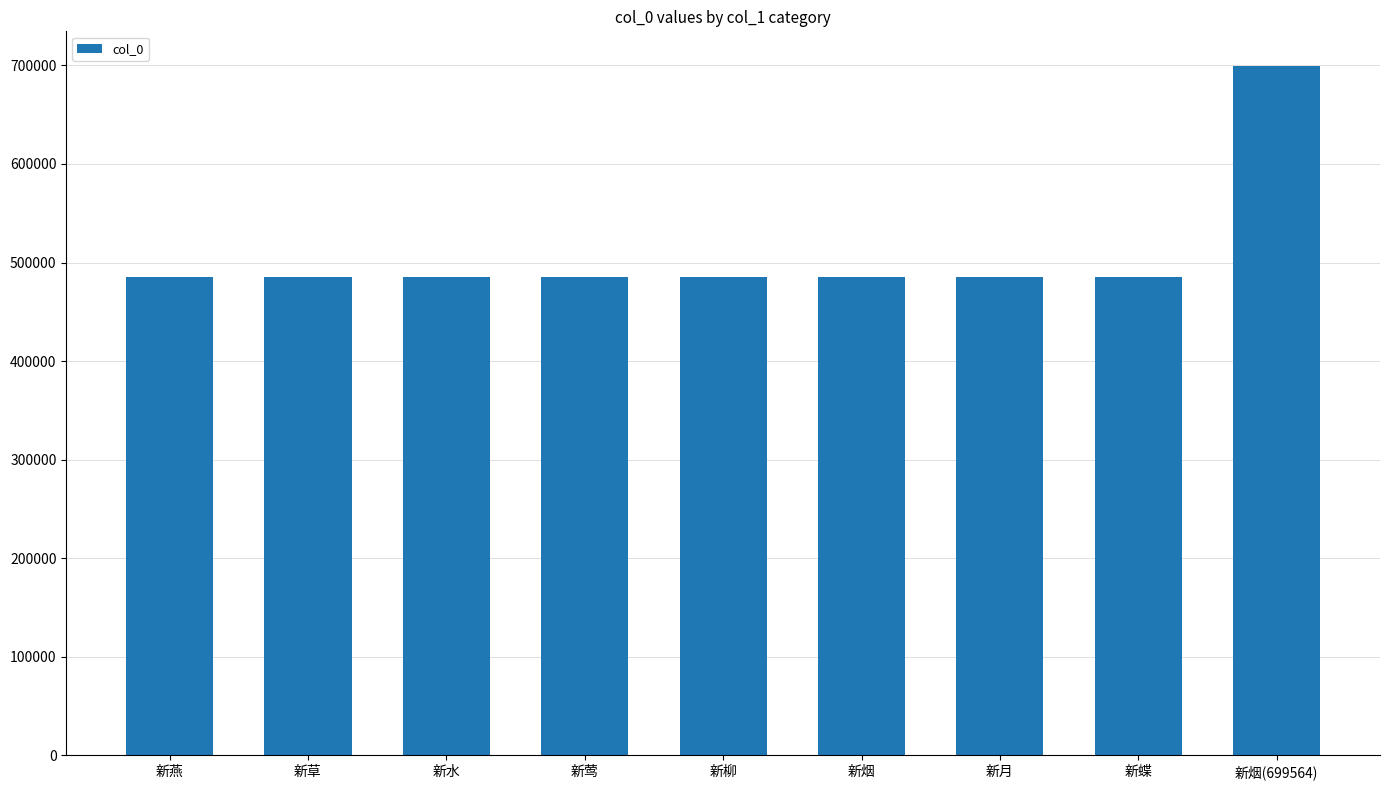

What is the smallest value displayed?

485519